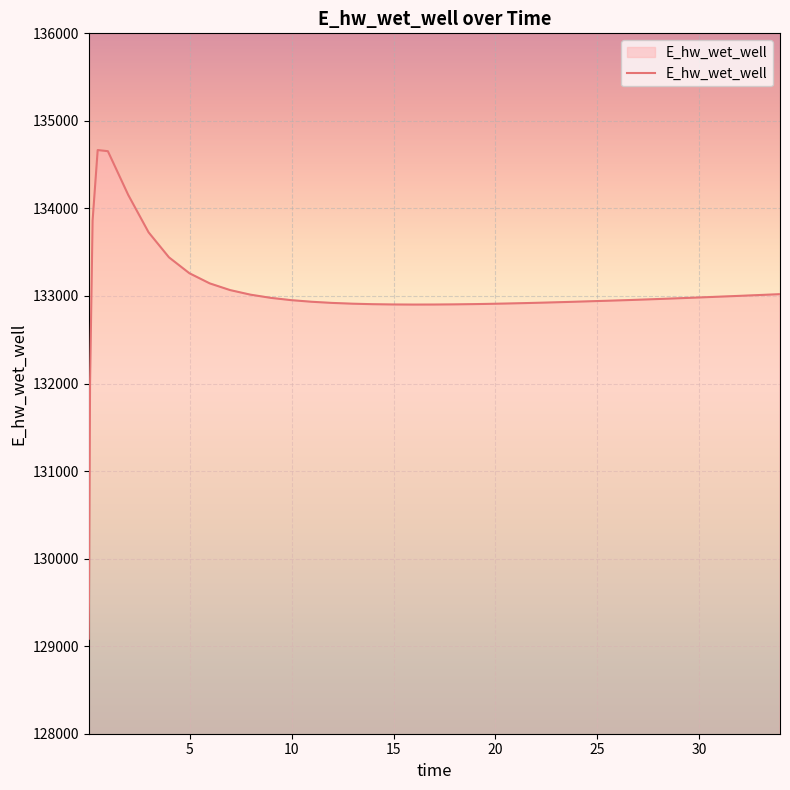

What is the minimum value shown in the chart?

129084.8